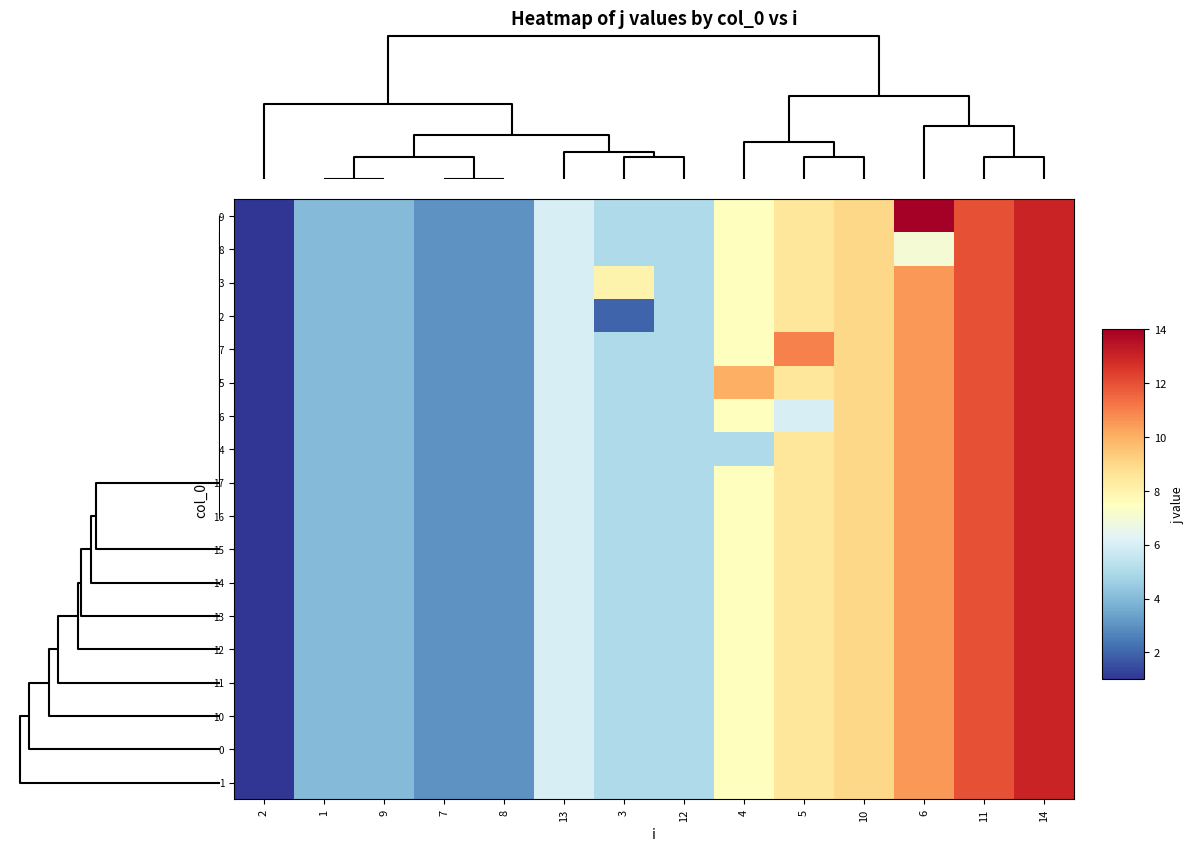

At which category is the sum across all series the highest?

14